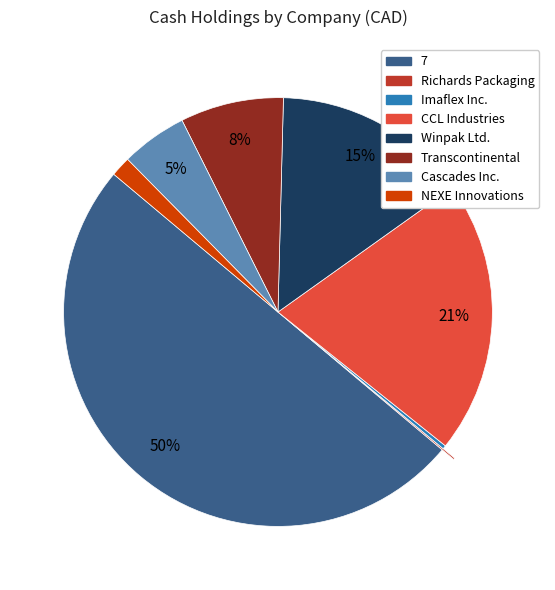

To the nearest percent, what is the average slice percentage?

12%